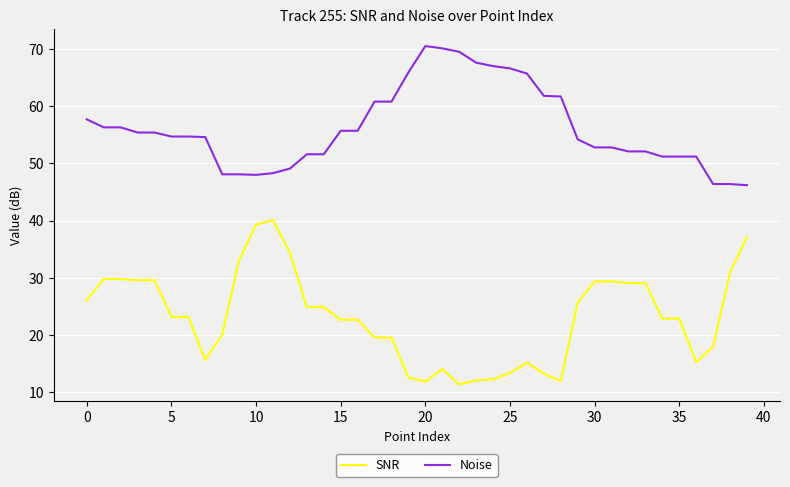

What is the lowest value of the Noise series?

46.2